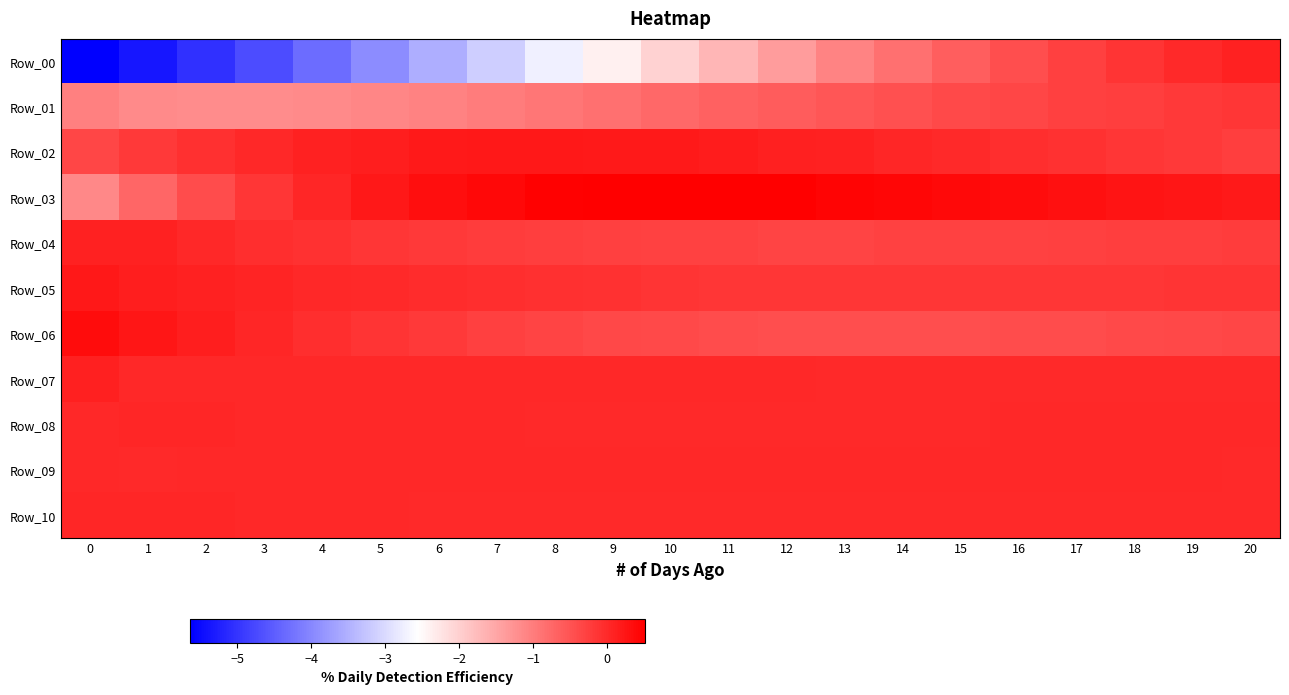

Between 15 and 10, which is larger?

15